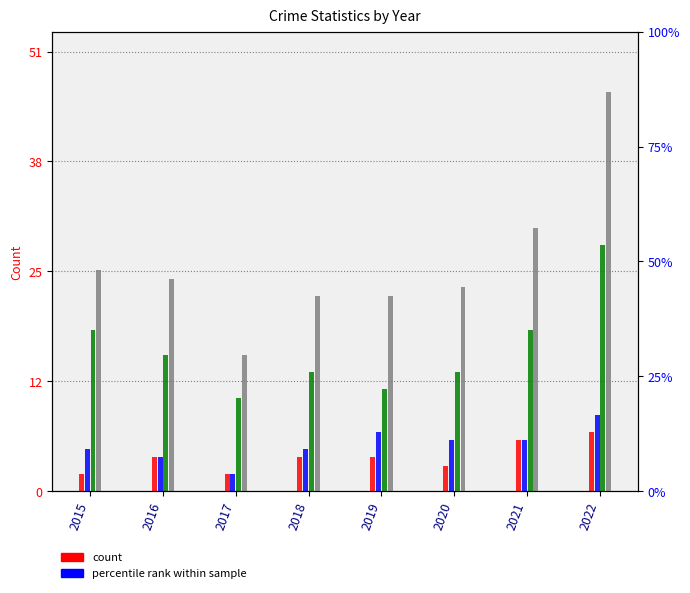

How many Aggravated Battery values are between 5 and 7?

5